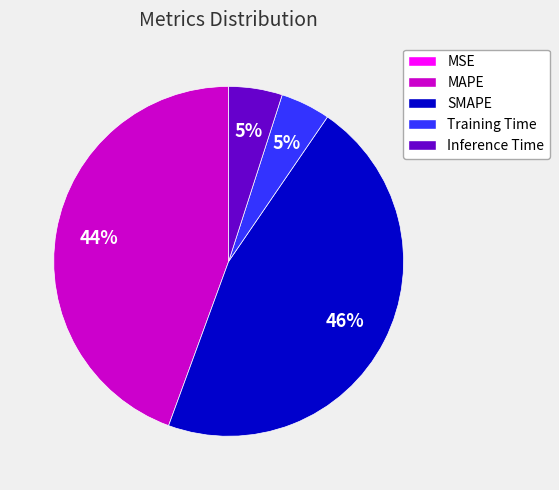

To the nearest percent, what percentage of the pie is SMAPE?

46%